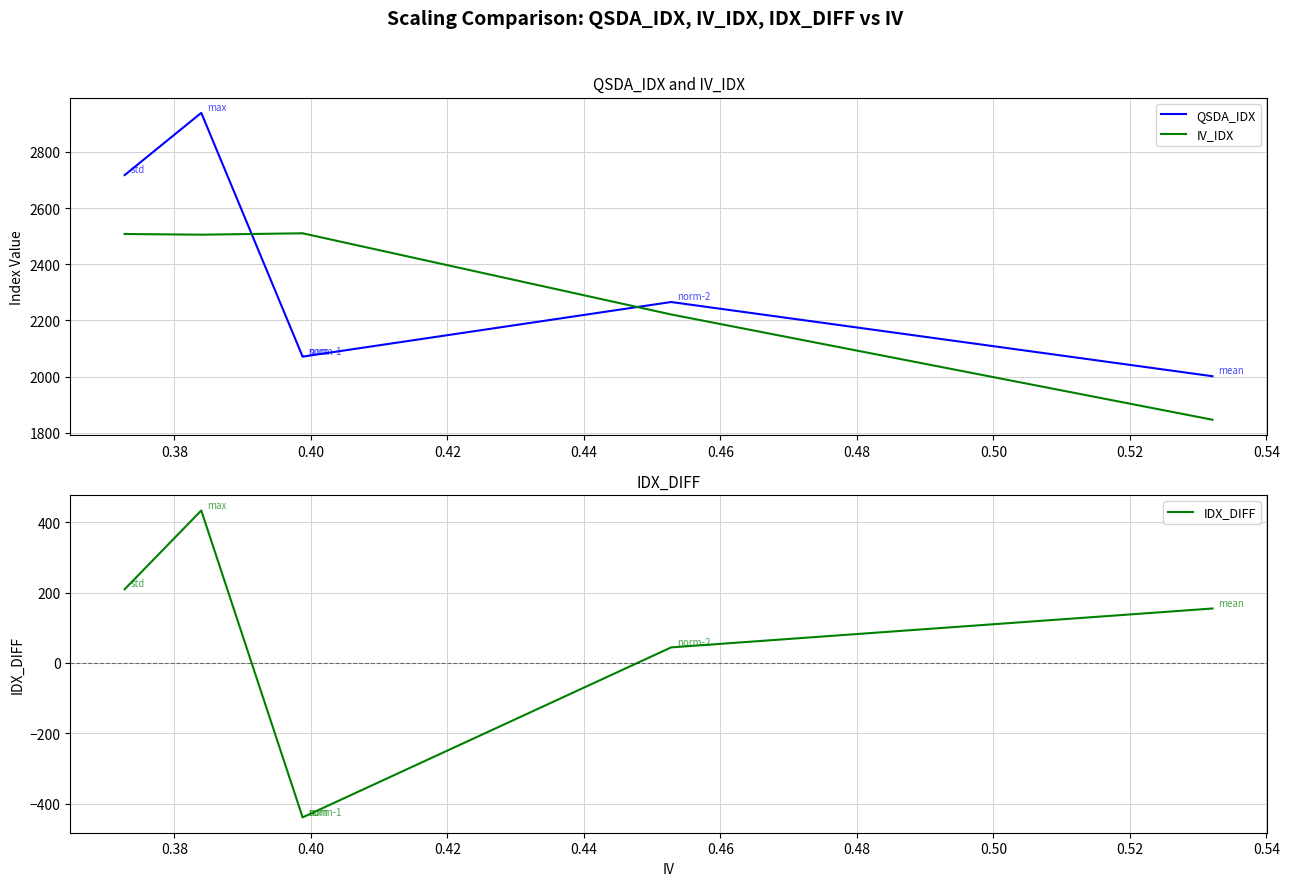

Reading left to right, extract all data points from this chart.

QSDA_IDX: 2717.7	2939.4	2071.0	2071.1	2265.6	2001.4
IV_IDX: 2507.9	2505.5	2510.4	2510.4	2221.3	1846.4
IDX_DIFF: 209.8	433.9	-439.4	-439.3	44.3	155.0